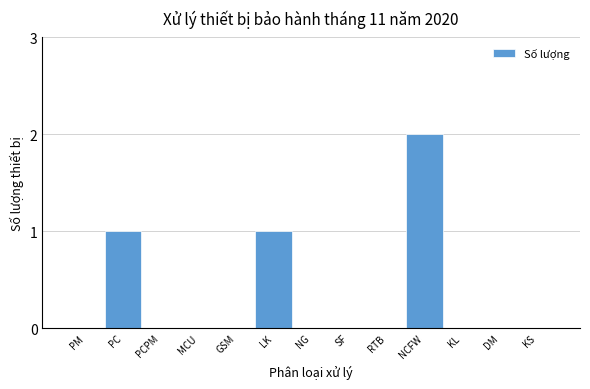

Reading right to left, extract all data points from this chart.

KS=0	DM=0	KL=0	NCFW=2	RTB=0	SF=0	NG=0	LK=1	GSM=0	MCU=0	PCPM=0	PC=1	PM=0